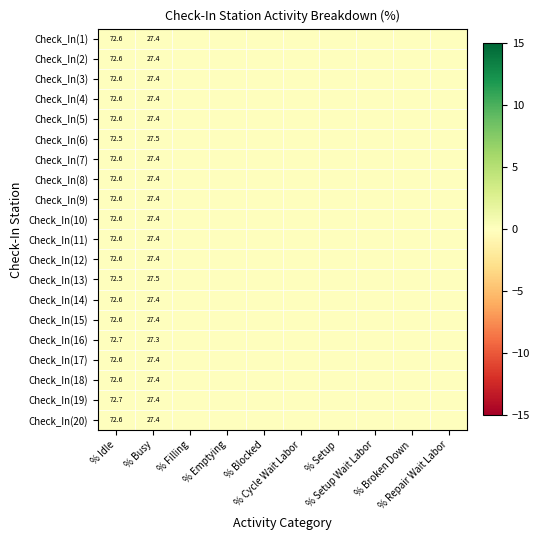

The Check_In(6) series shows 0.1 at % Filling. True or false?

False